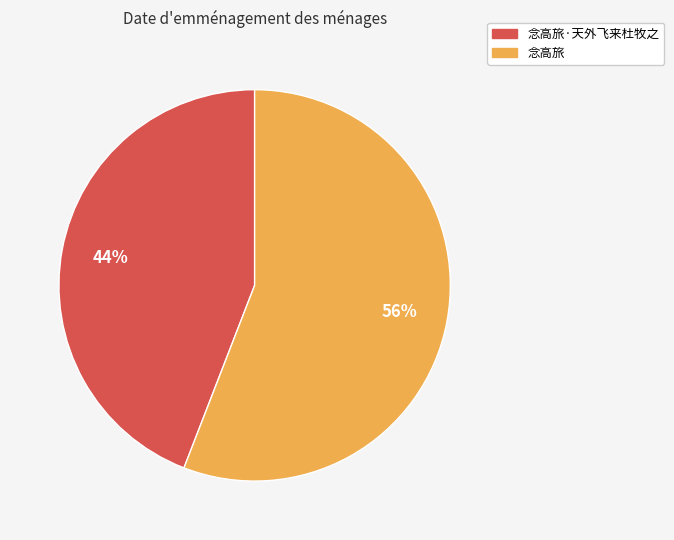

To the nearest percent, what portion does 念高旅·天外飞来杜牧之 represent?

44%